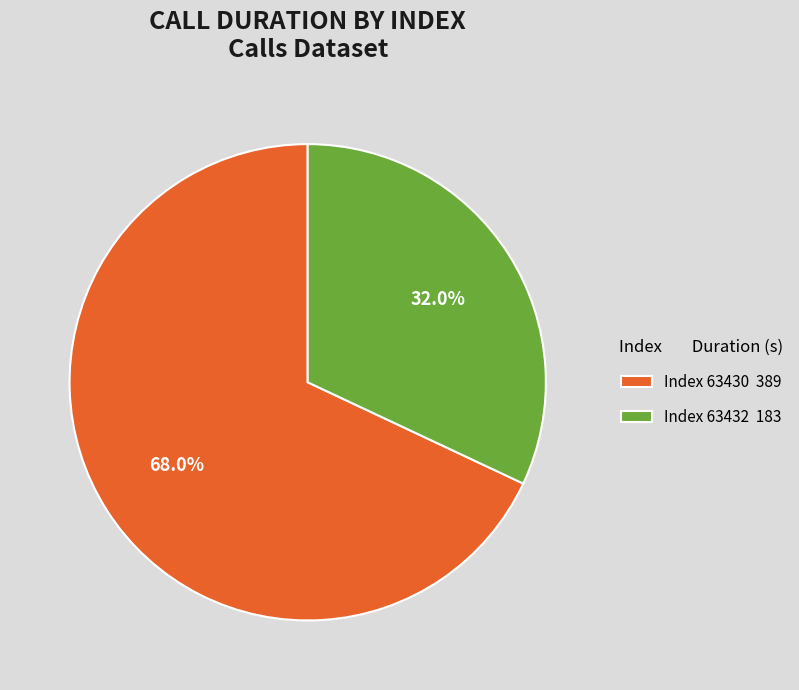

How much of the chart is everything except Index 63432 183?

68.0%